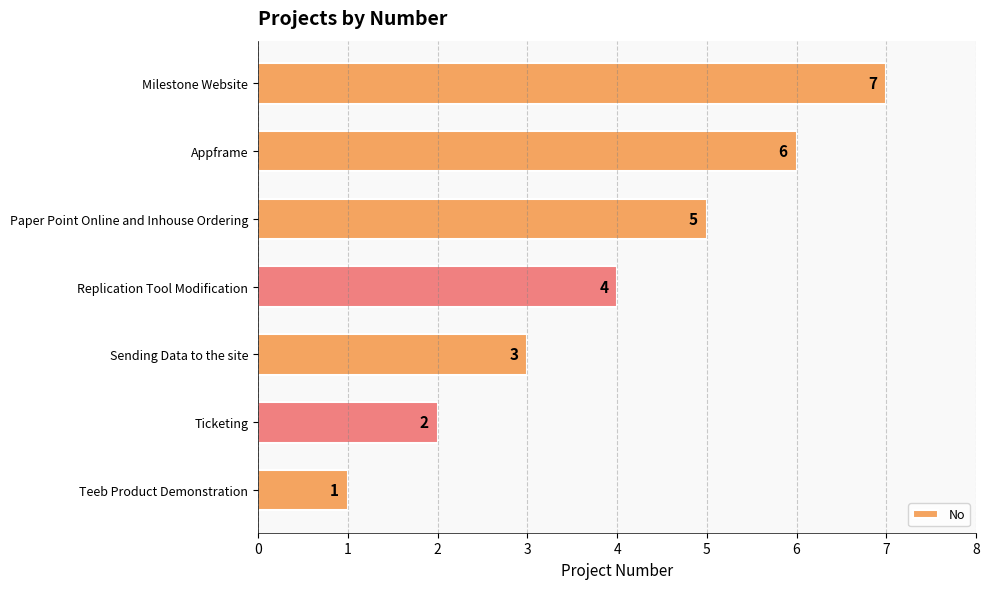

List the labels in order of value, smallest first.

Teeb Product Demonstration, Ticketing, Sending Data to the site, Replication Tool Modification, Paper Point Online and Inhouse Ordering, Appframe, Milestone Website